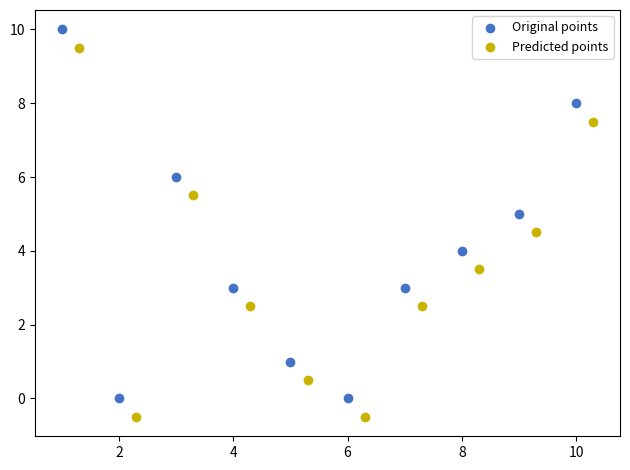

What are all the series names shown in the legend?

Original points, Predicted points